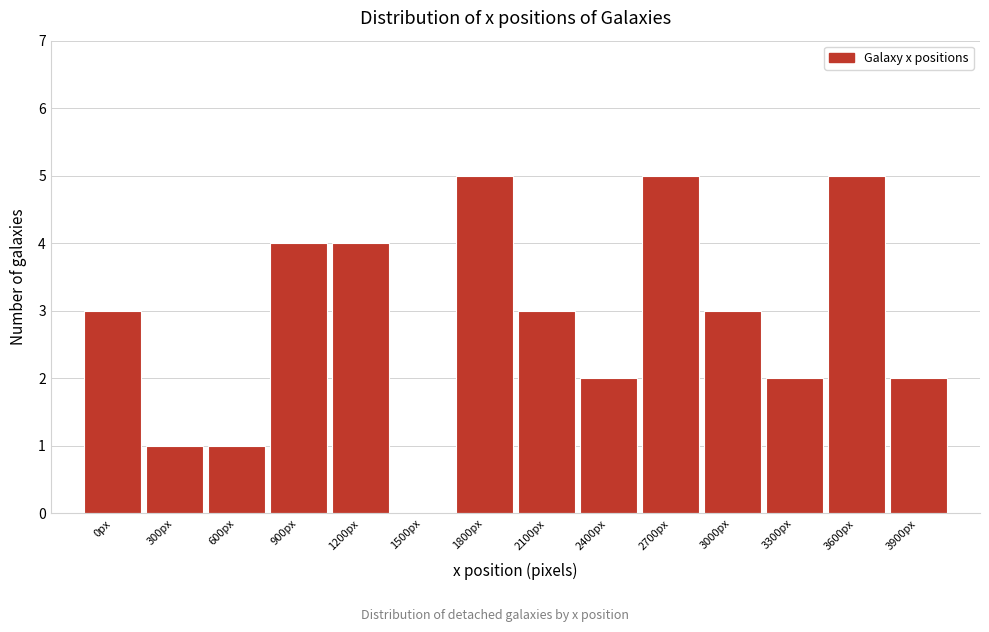

Reading left to right, list all the values displayed in this chart.

0px=3	300px=1	600px=1	900px=4	1200px=4	1500px=0	1800px=5	2100px=3	2400px=2	2700px=5	3000px=3	3300px=2	3600px=5	3900px=2